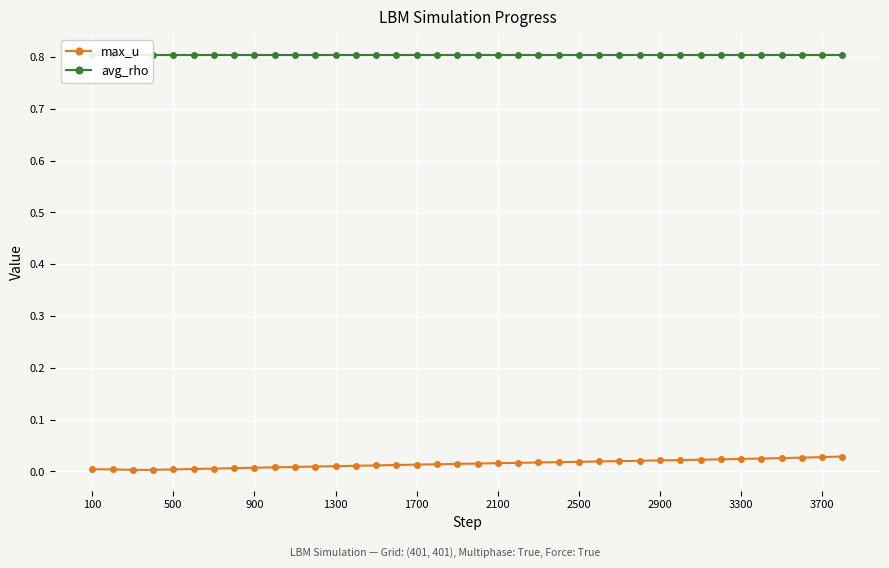

What are all the series names shown in the legend?

max_u, avg_rho